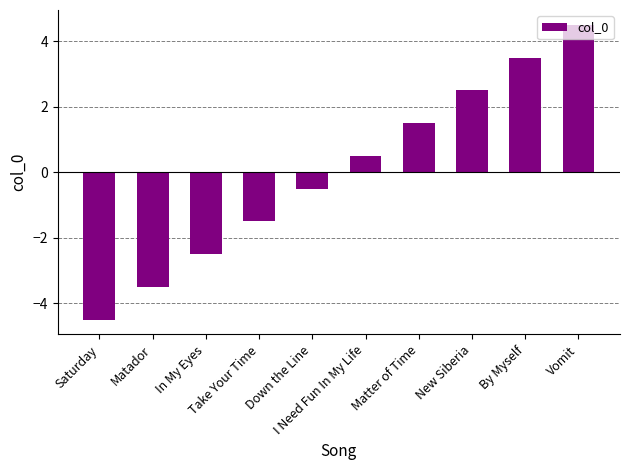

What is the difference between the second highest and minimum values?

8.0